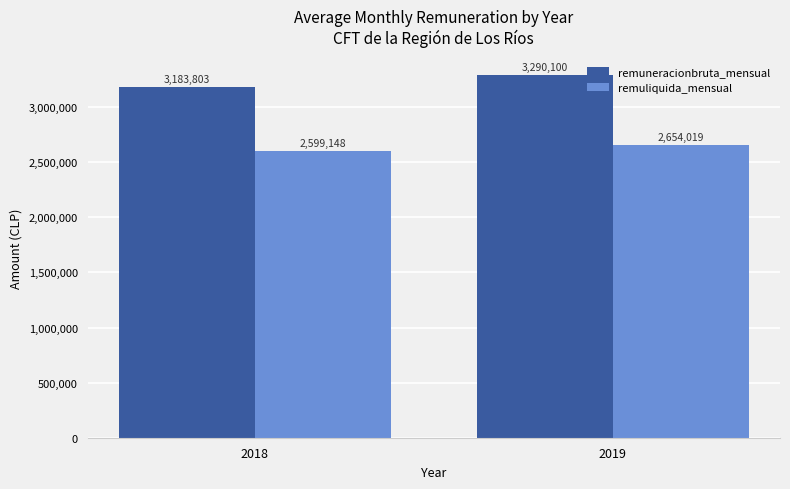

Which category has the lowest value in the remuneracionbruta_mensual series?

2018